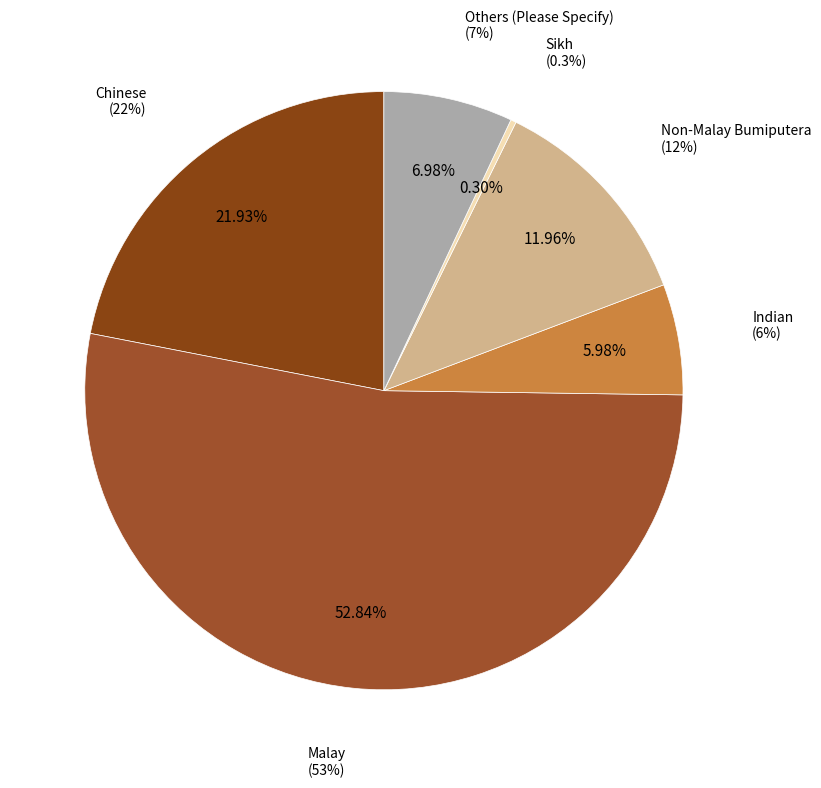

Does Others (Please Specify) account for over 50% of the chart?

No